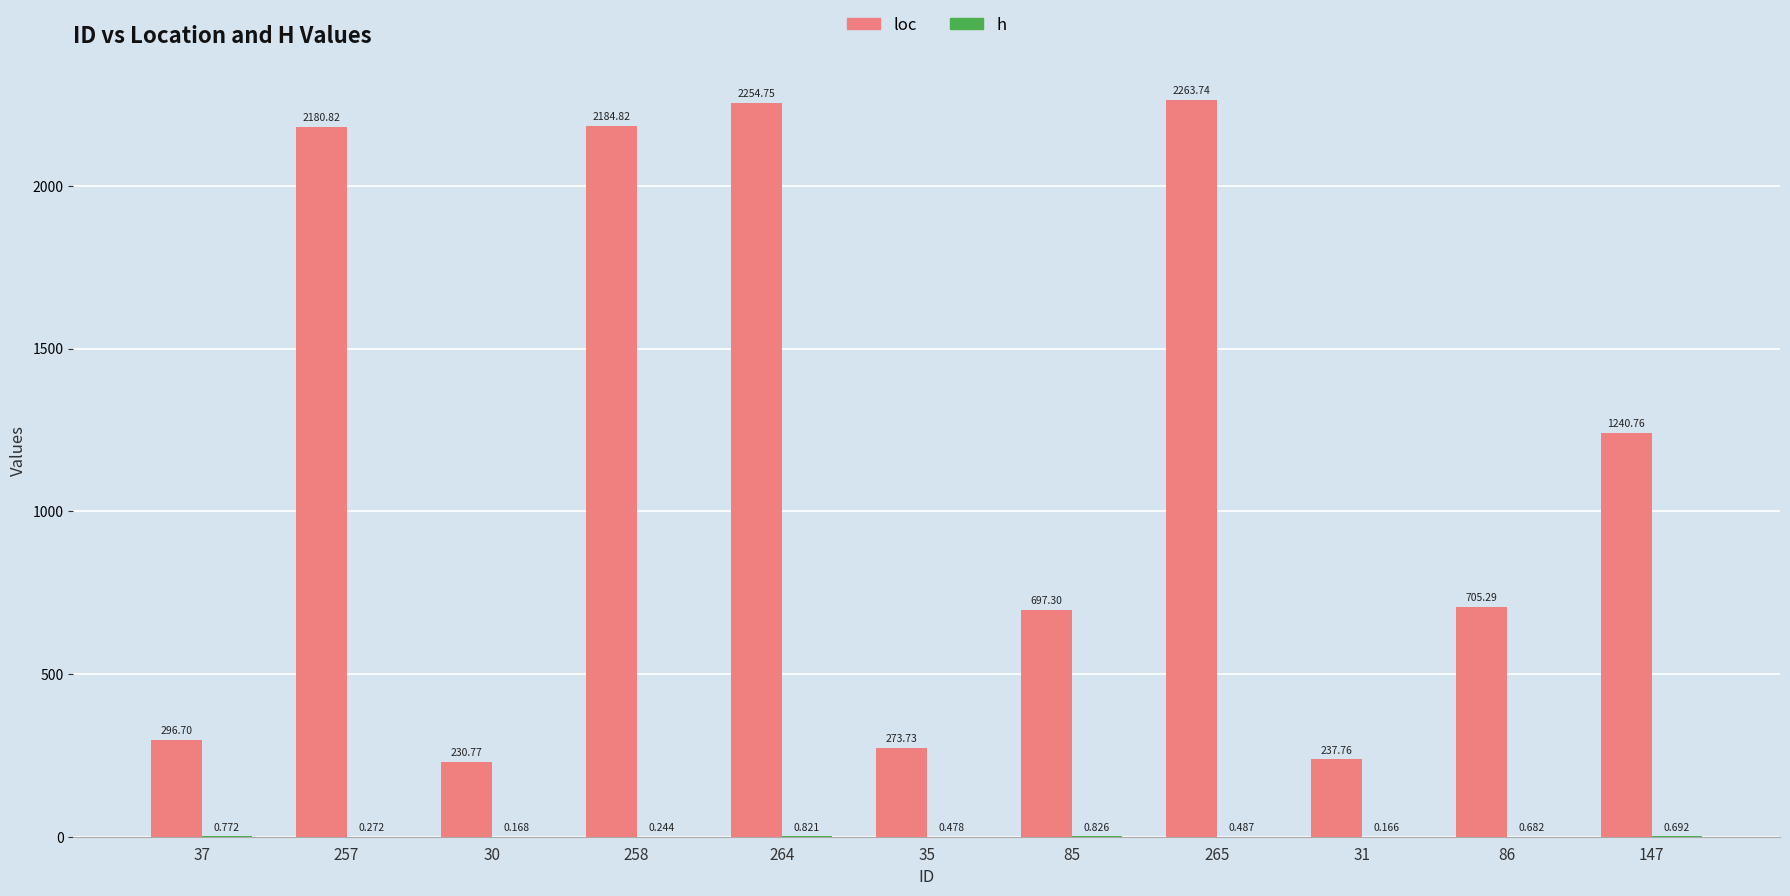

What is the difference between the maximum and minimum values in the loc series?

2033.0